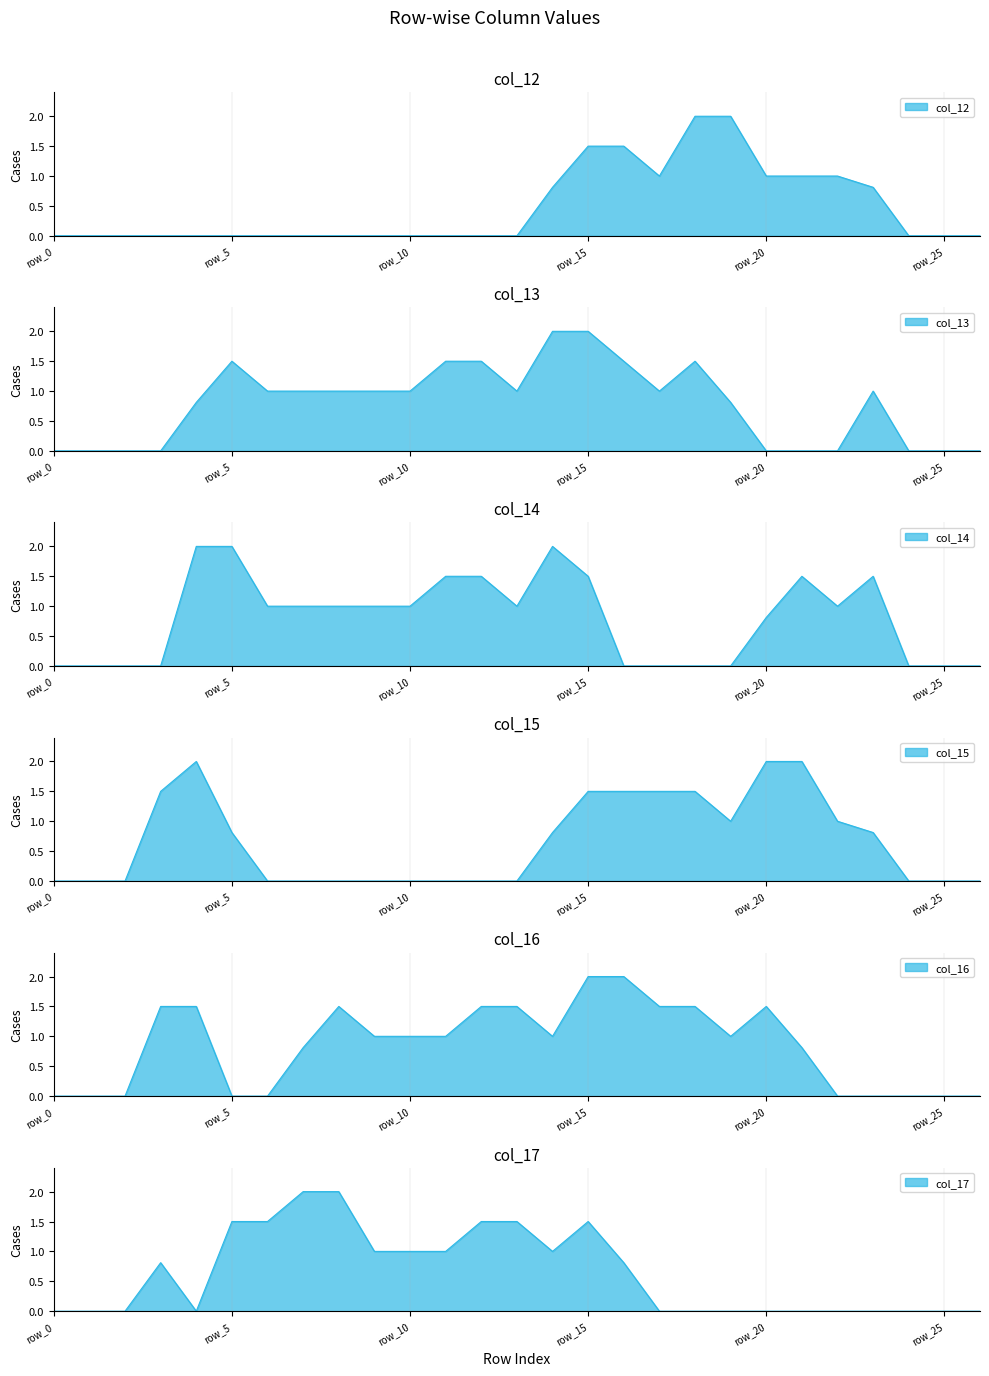

Where is col_15 nearest to the value 1?

row_19